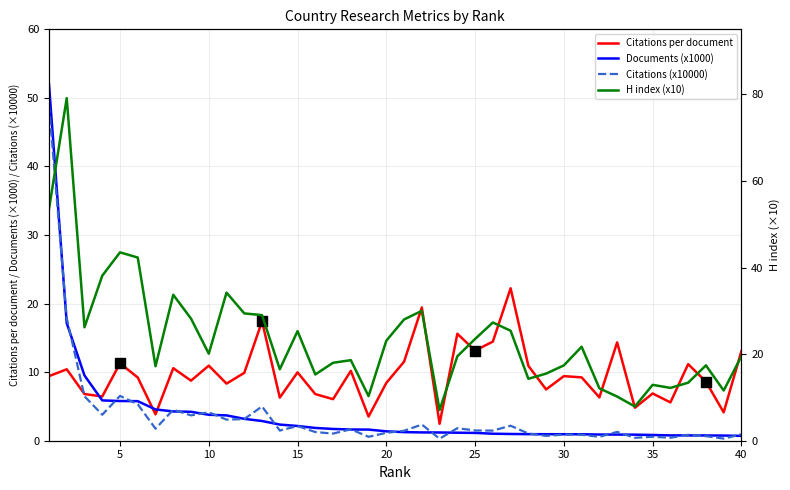

Is the value of Documents (x1000) at 23 greater than the value of Citations (x10000) at 37?

Yes